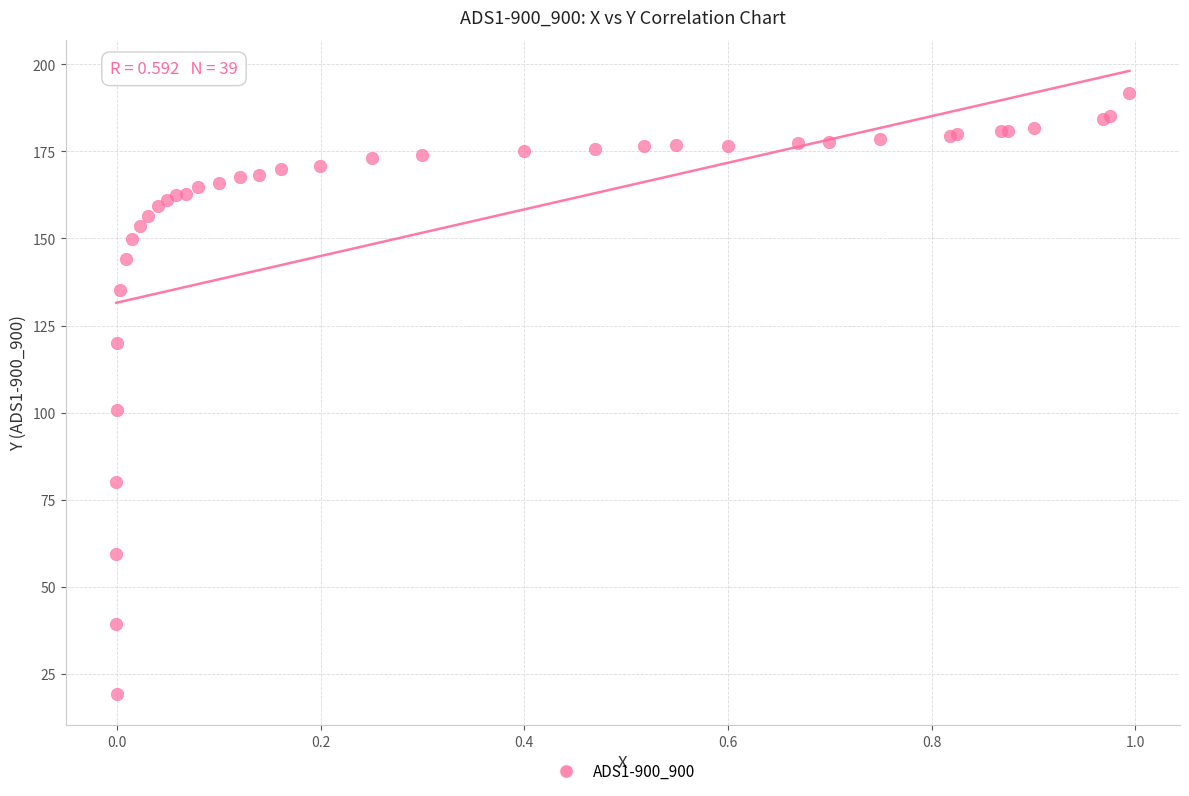

What Y value in the scatter plot is closest to 105?

100.7